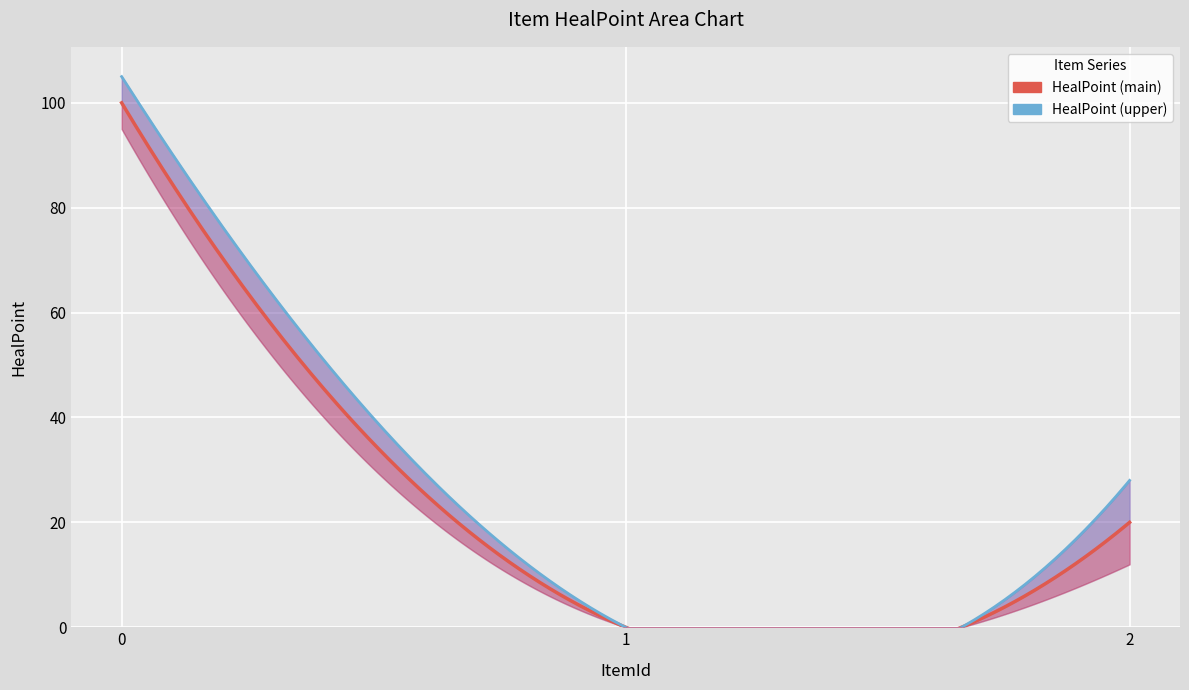

Reading left to right, transcribe all the data shown in this chart.

0=100	1=0	2=20